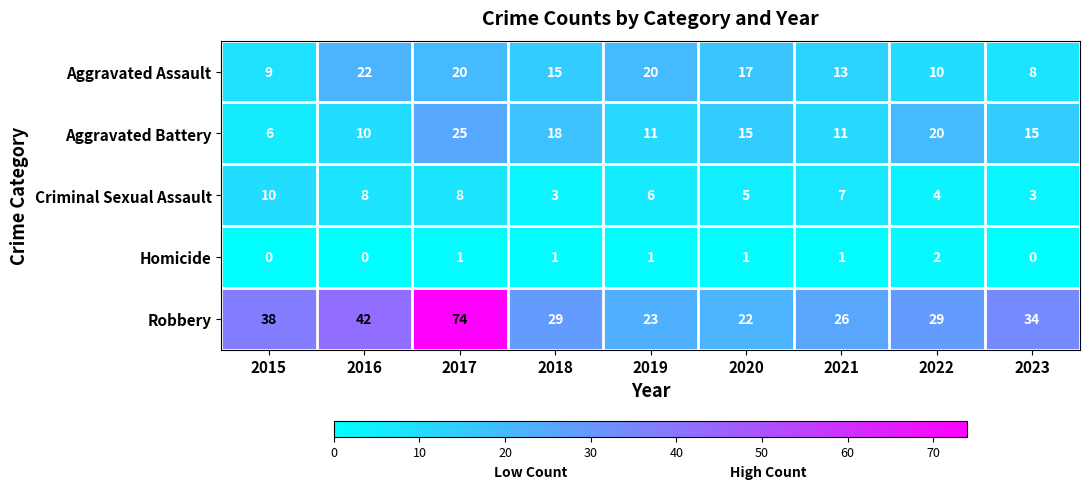

Which series has the largest range (max minus min)?

Robbery